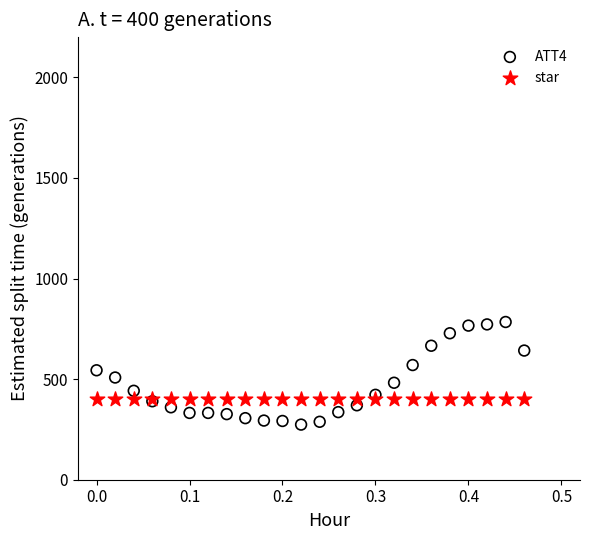

Which series reaches the maximum Y coordinate?

ATT4